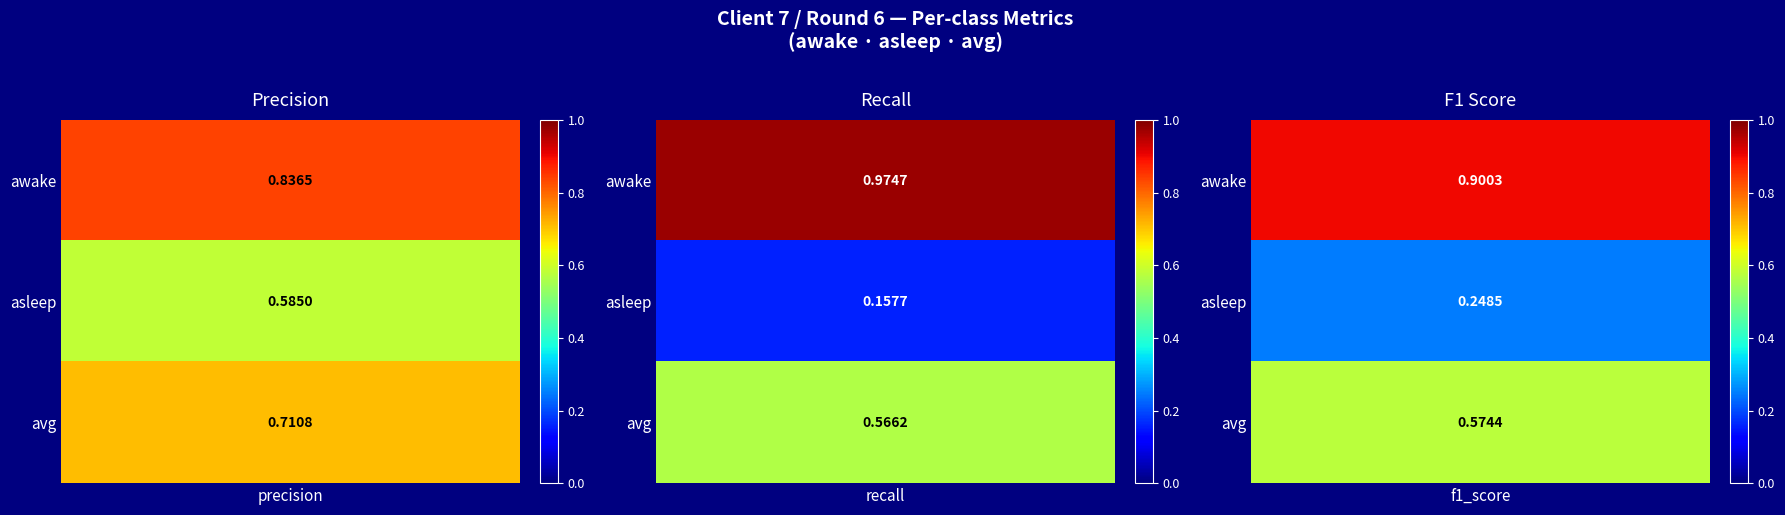

How many series are shown in this chart?

3